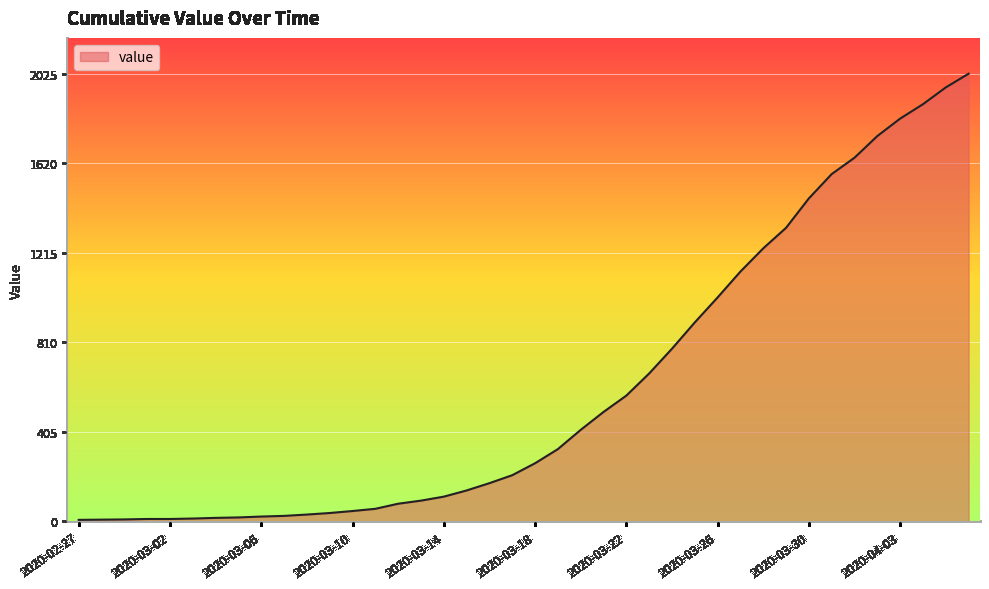

What is the difference between the maximum and minimum values?

2018